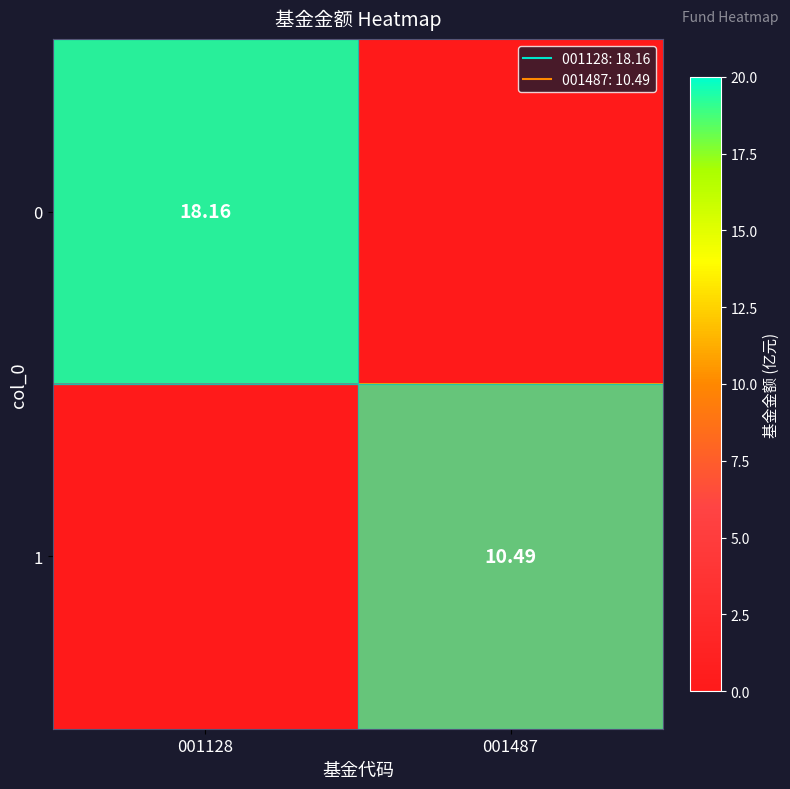

List the series in order of their overall mean, highest first.

0, 1